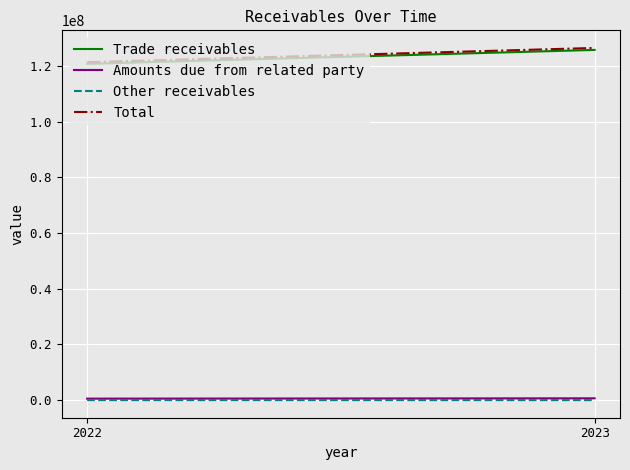

Is the value of Other receivables at 2023 greater than the value of Amounts due from related party at 2023?

No